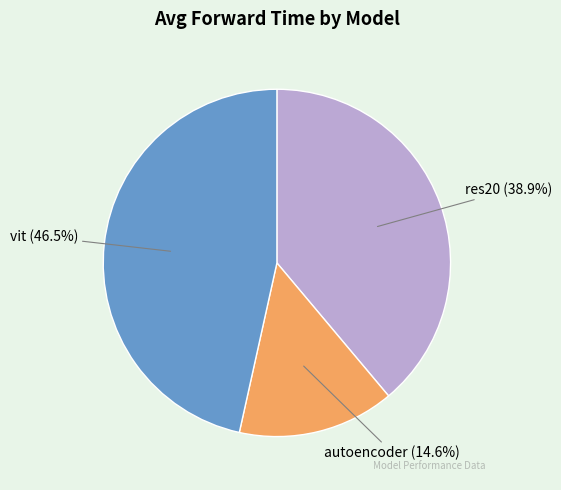

Which slice is the largest?

vit